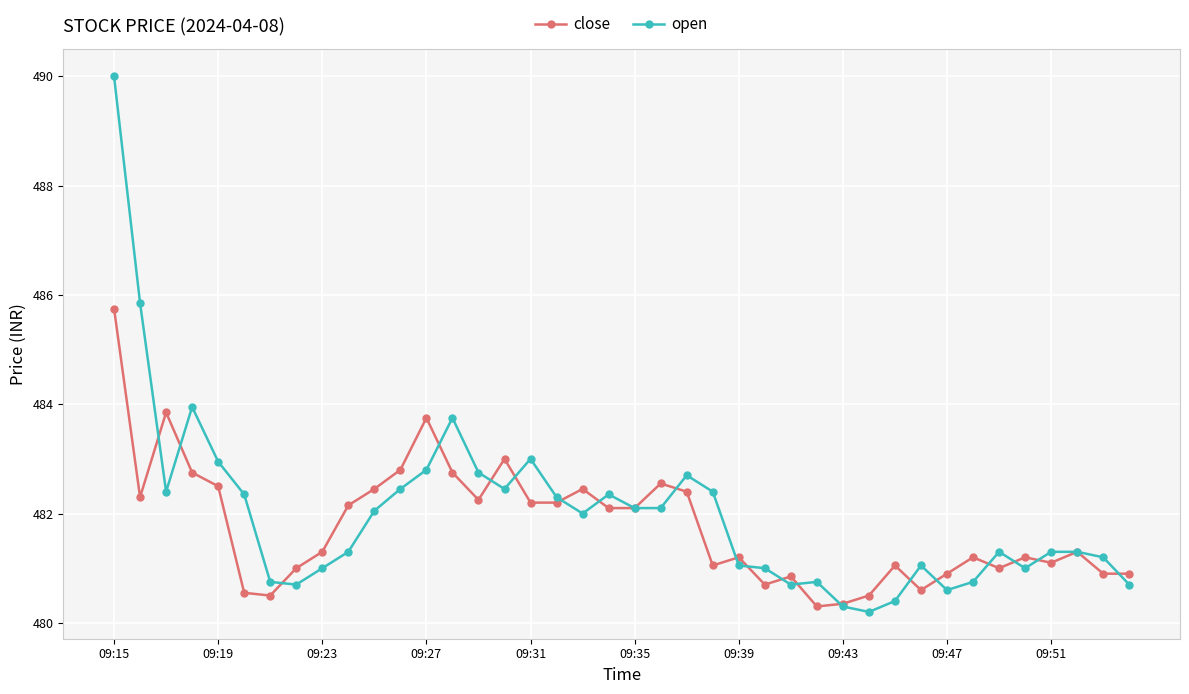

Rank the series by their maximum value, from highest to lowest.

open, close